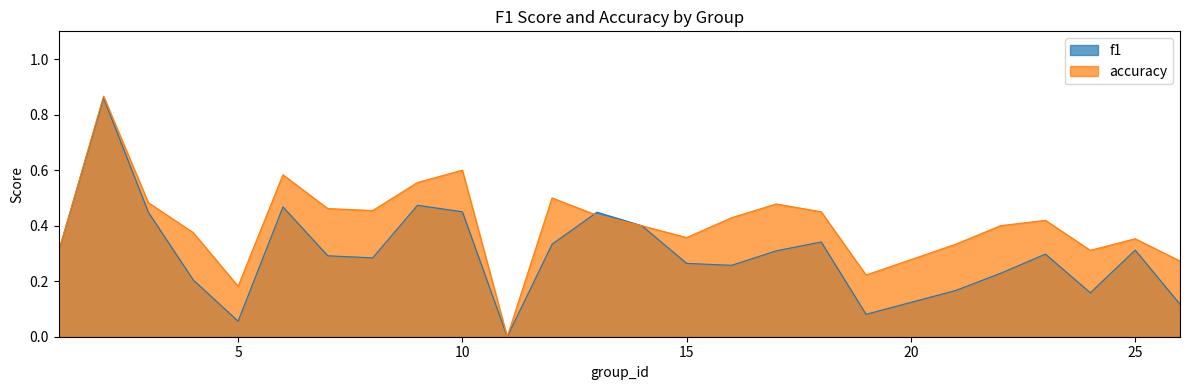

How many interior local valleys does the accuracy series have?

6